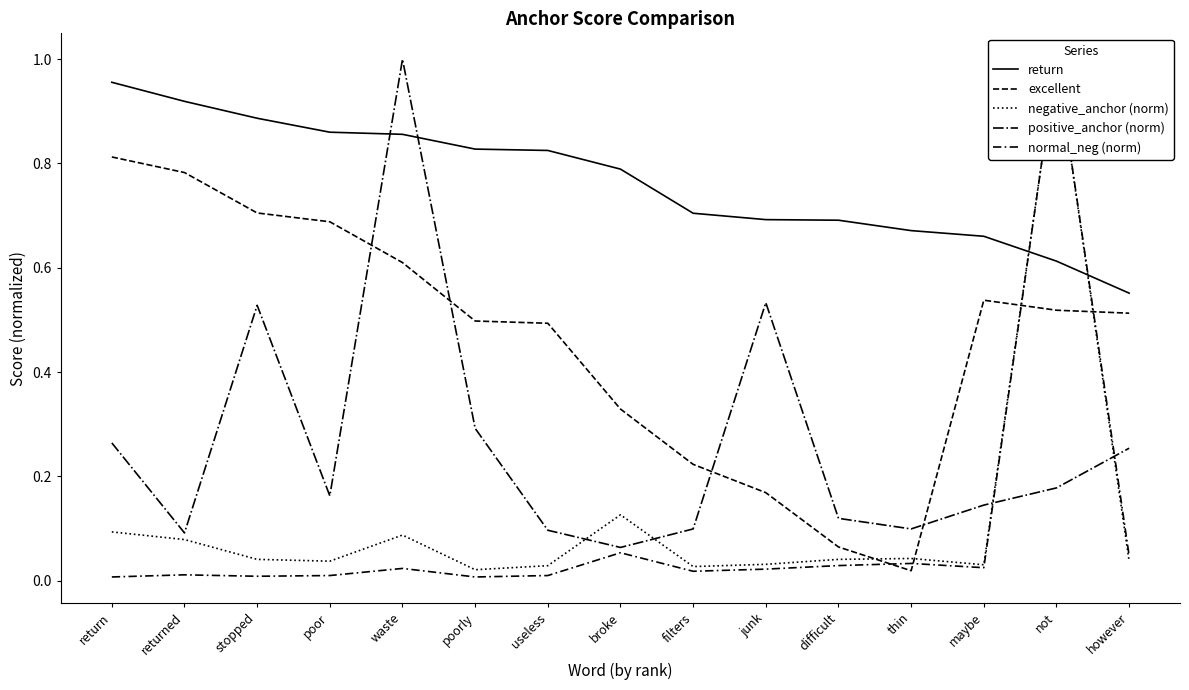

Reading right to left, extract all data points from this chart.

return: 0.6	0.6	0.7	0.7	0.7	0.7	0.7	0.8	0.8	0.8	0.9	0.9	0.9	0.9	1.0
excellent: 0.5	0.5	0.5	0.0	0.1	0.2	0.2	0.3	0.5	0.5	0.6	0.7	0.7	0.8	0.8
negative_anchor (norm): 0.0	1.0	0.0	0.0	0.0	0.0	0.0	0.1	0.0	0.0	0.1	0.0	0.0	0.1	0.1
positive_anchor (norm): 0.3	0.2	0.1	0.1	0.1	0.5	0.1	0.1	0.1	0.3	1.0	0.2	0.5	0.1	0.3
normal_neg (norm): 0.0	1.0	0.0	0.0	0.0	0.0	0.0	0.1	0.0	0.0	0.0	0.0	0.0	0.0	0.0